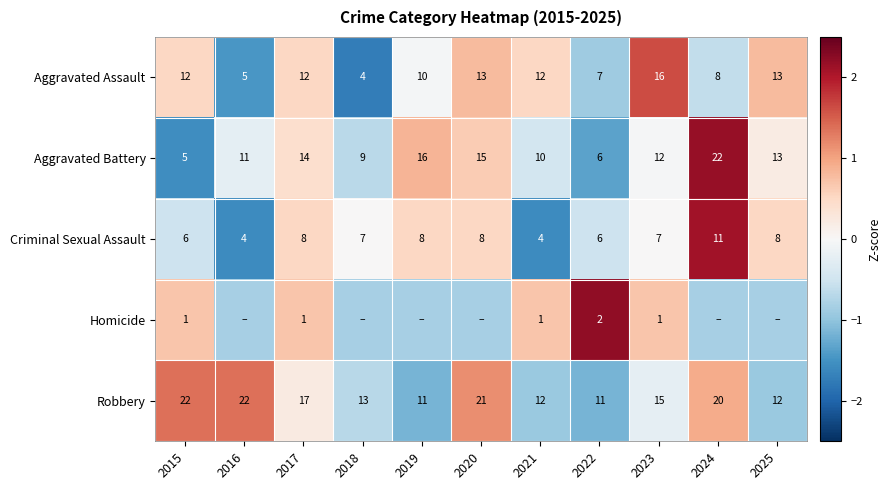

Count the number of categories in the chart.

11